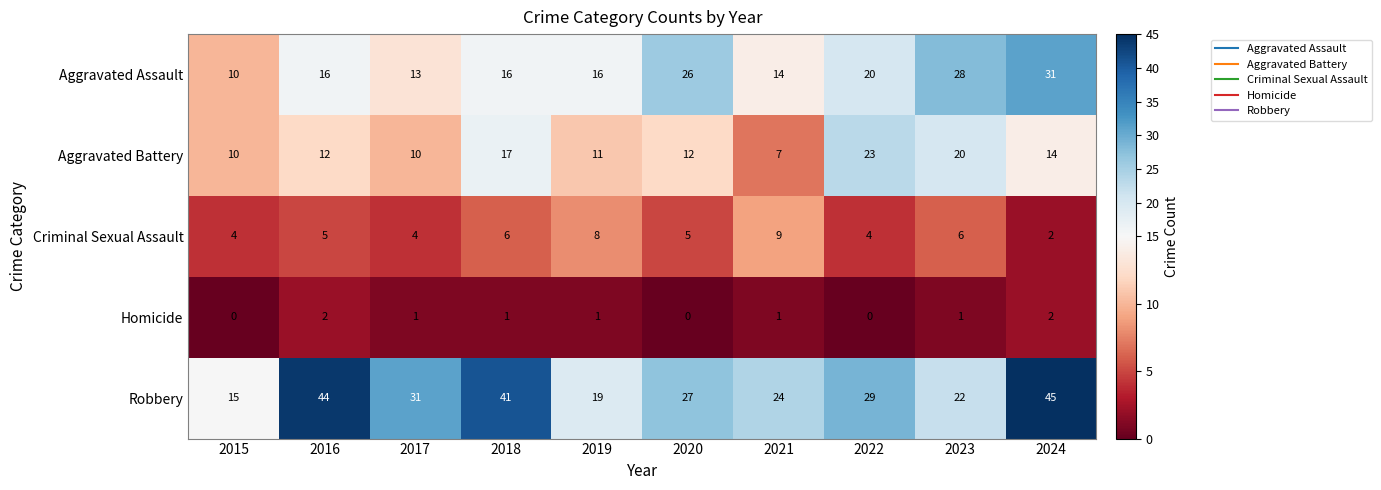

At how many categories does at least one series exceed 18?

9